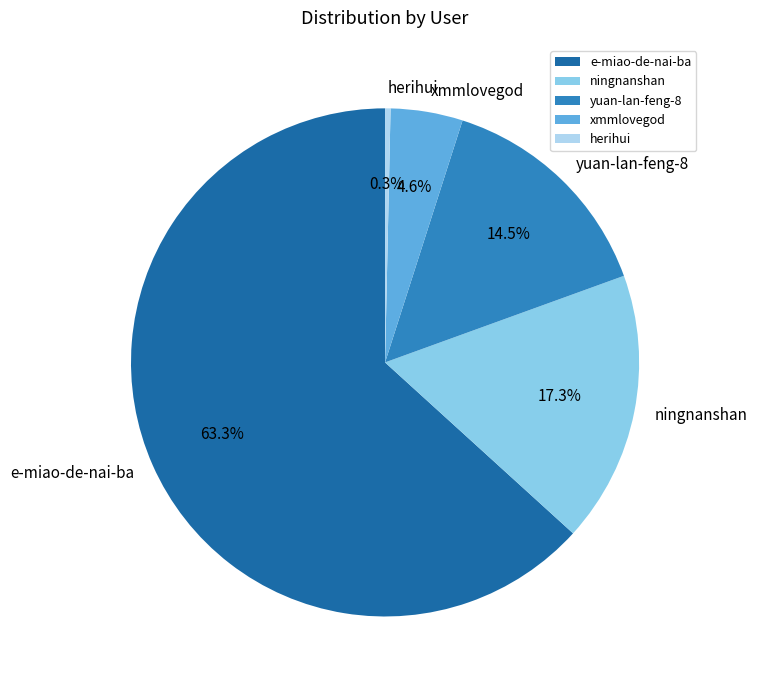

How many segments does this pie chart have?

5